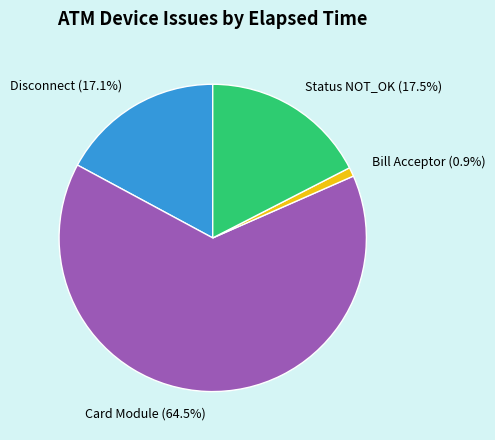

Between Status NOT_OK and Card Module, which is larger?

Card Module